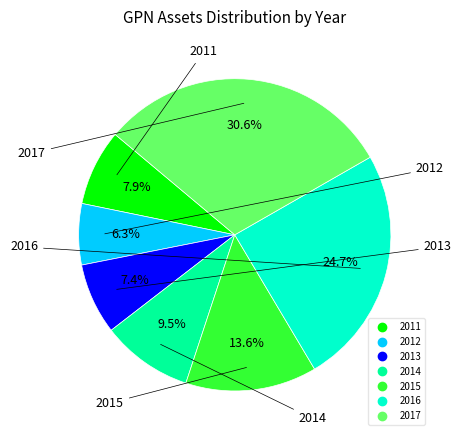

Is there a majority slice in this chart?

No